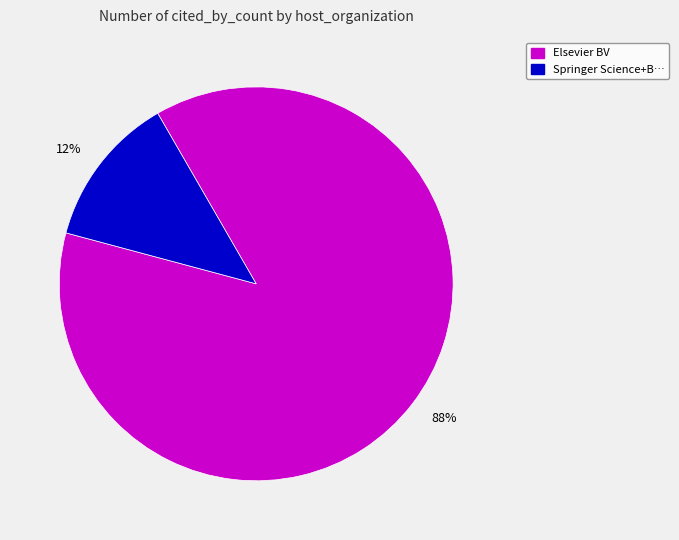

To the nearest percent, what is the average slice percentage?

50%